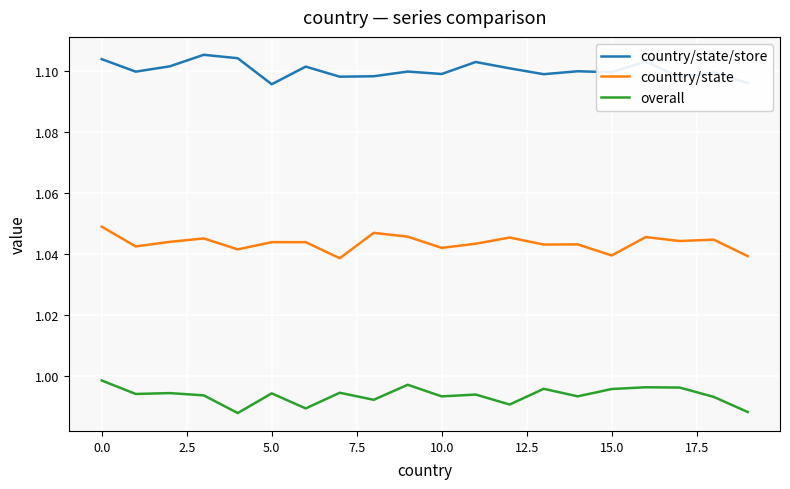

At how many categories does at least one series exceed 0?

20